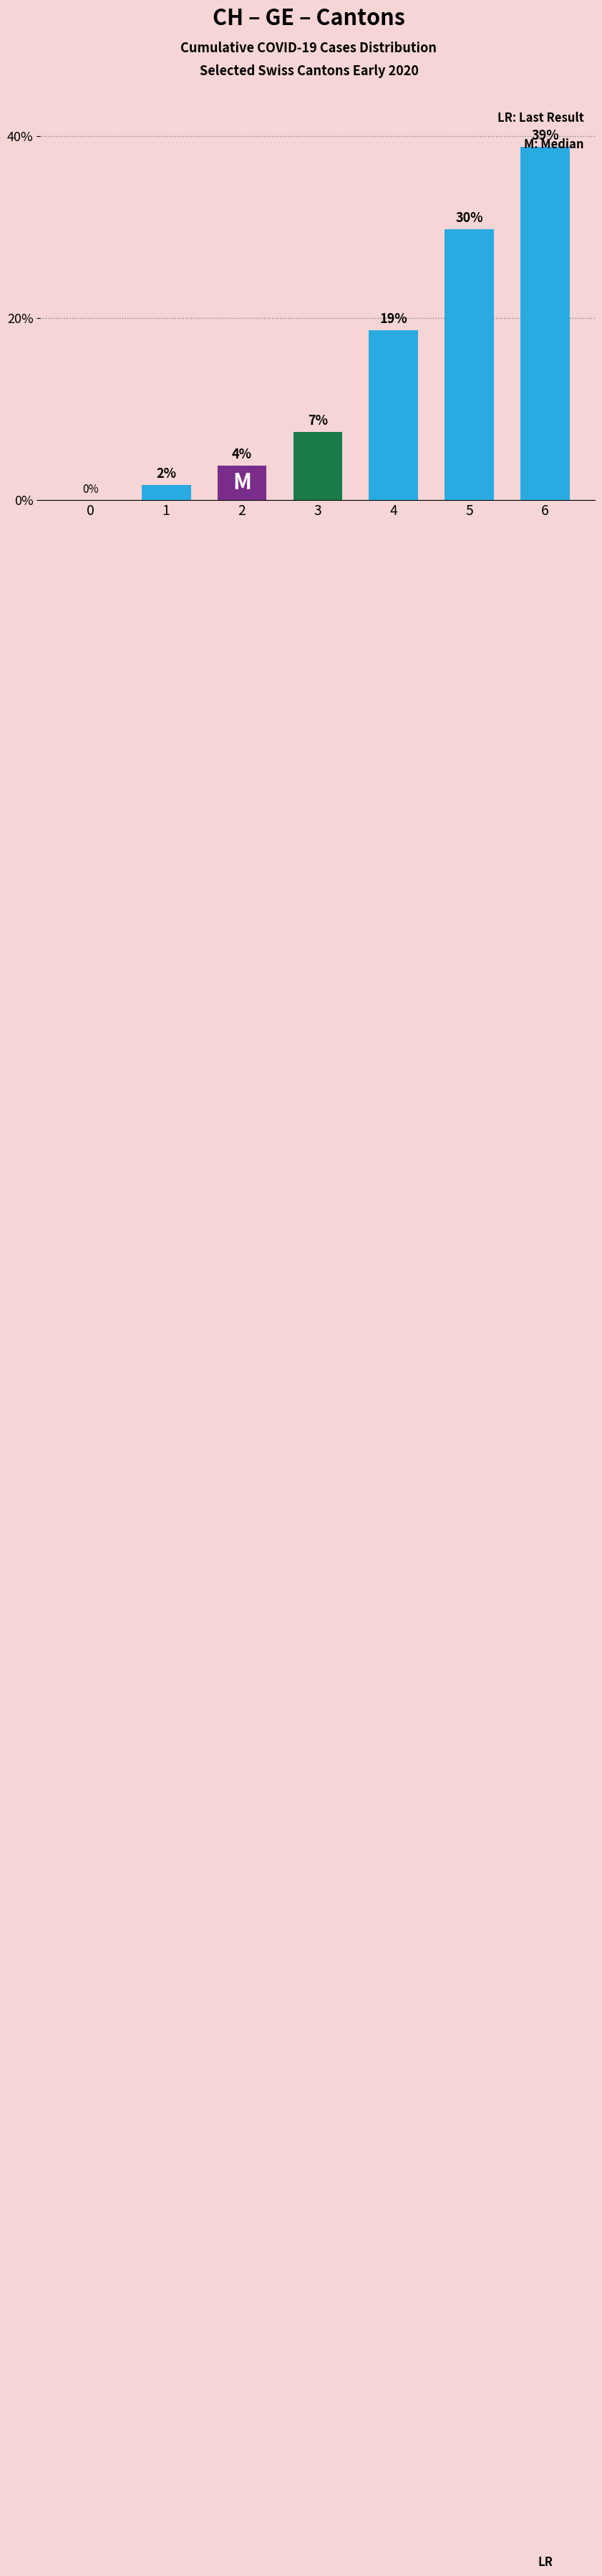

How many positive values are there?

6